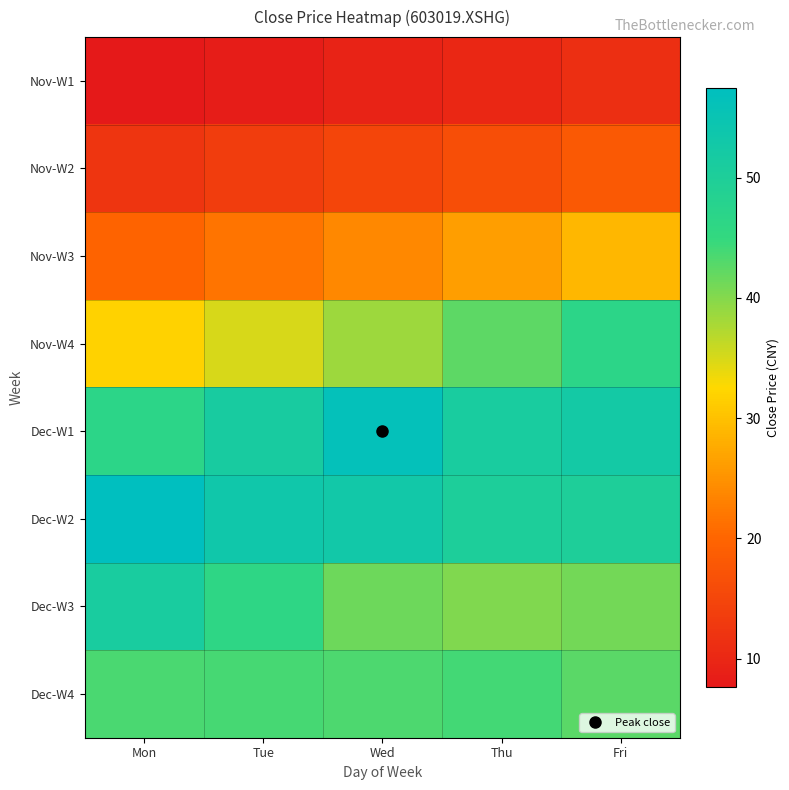

List the series in order of their peak value, lowest first.

Nov-W1, Nov-W2, Nov-W3, Dec-W4, Nov-W4, Dec-W3, Dec-W1, Dec-W2